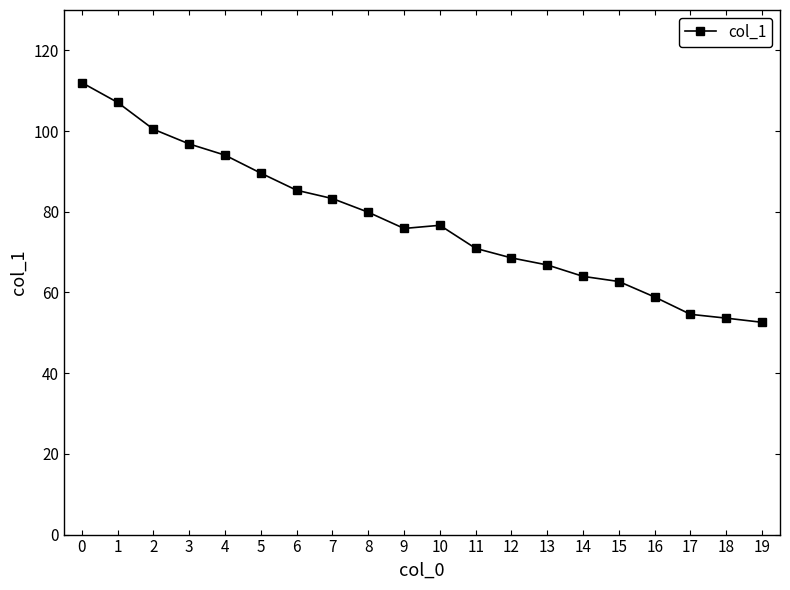

The value at 3 is 67.2. True or false?

False